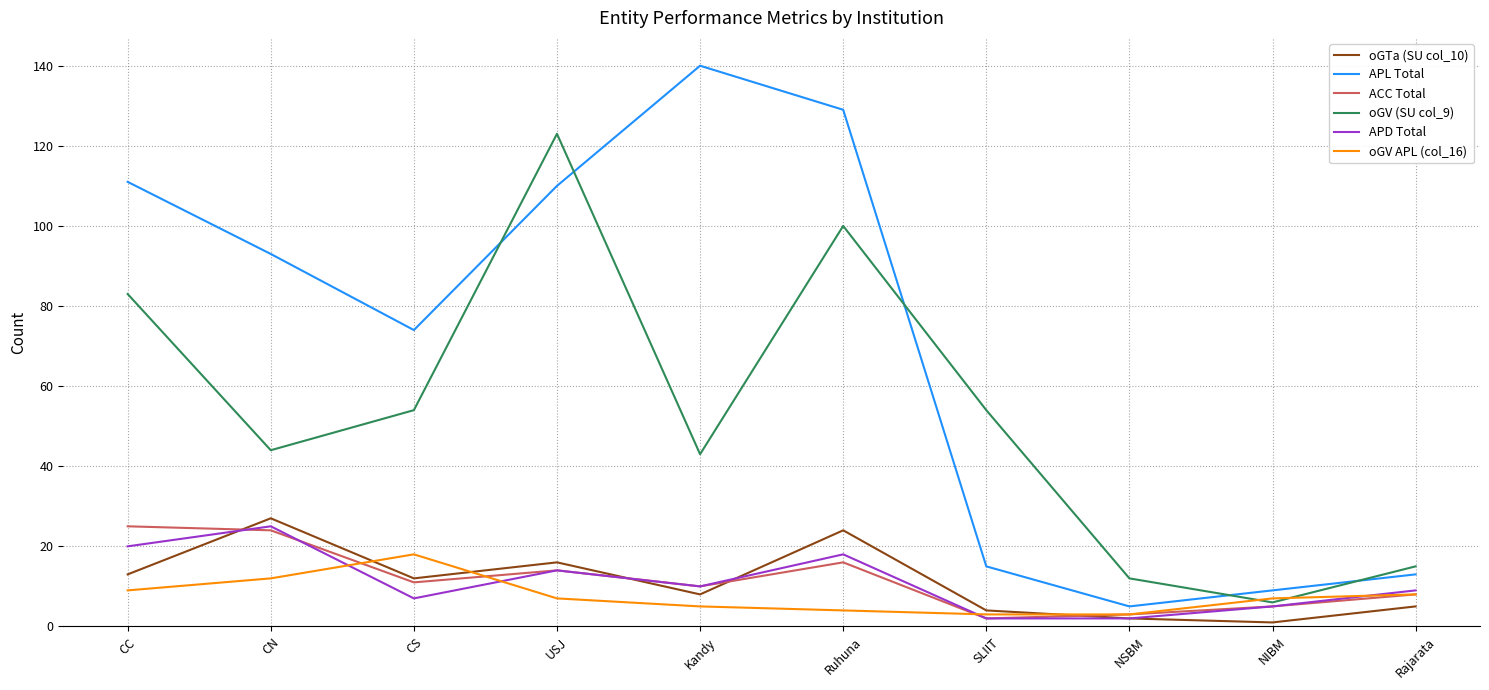

What is the minimum value shown in the chart?

1